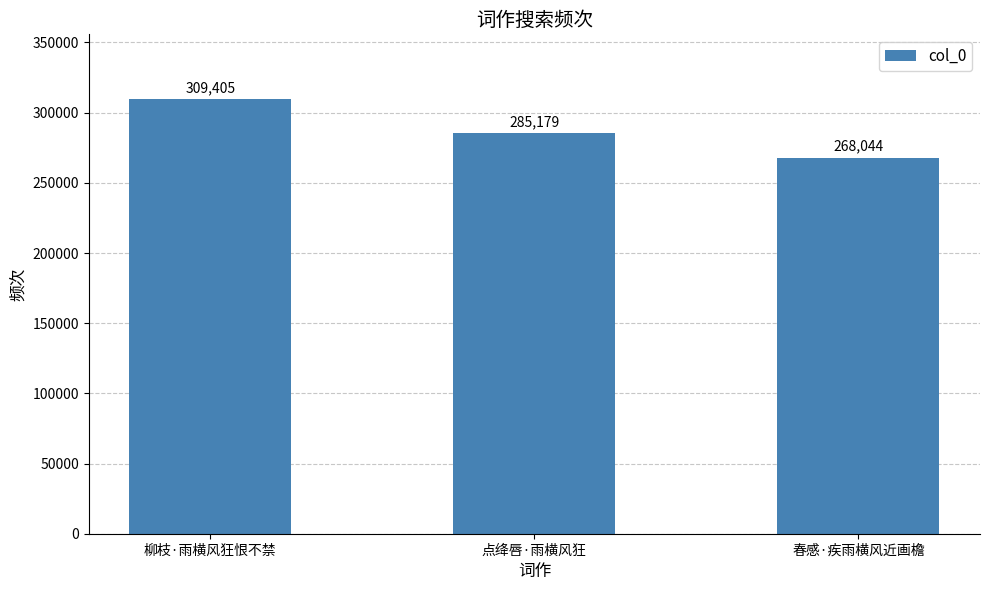

What is the average value?

287543